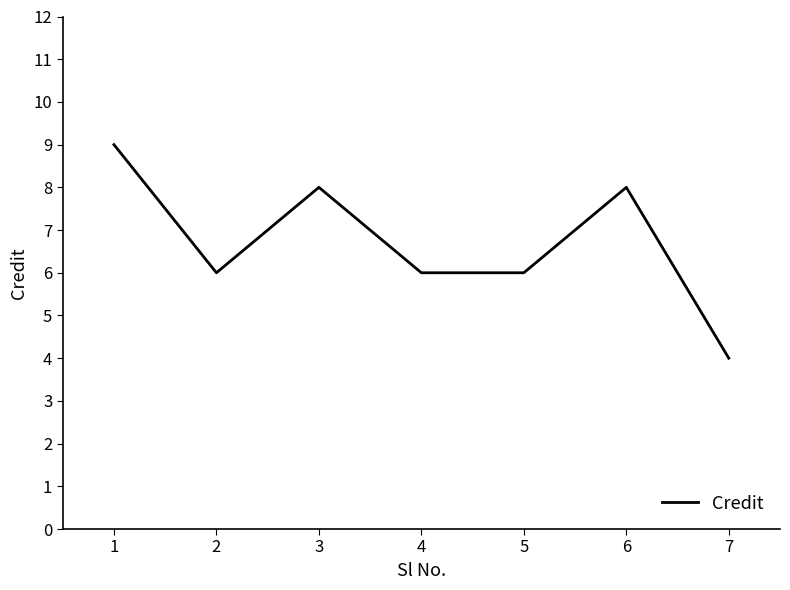

What is the minimum value shown in the chart?

4